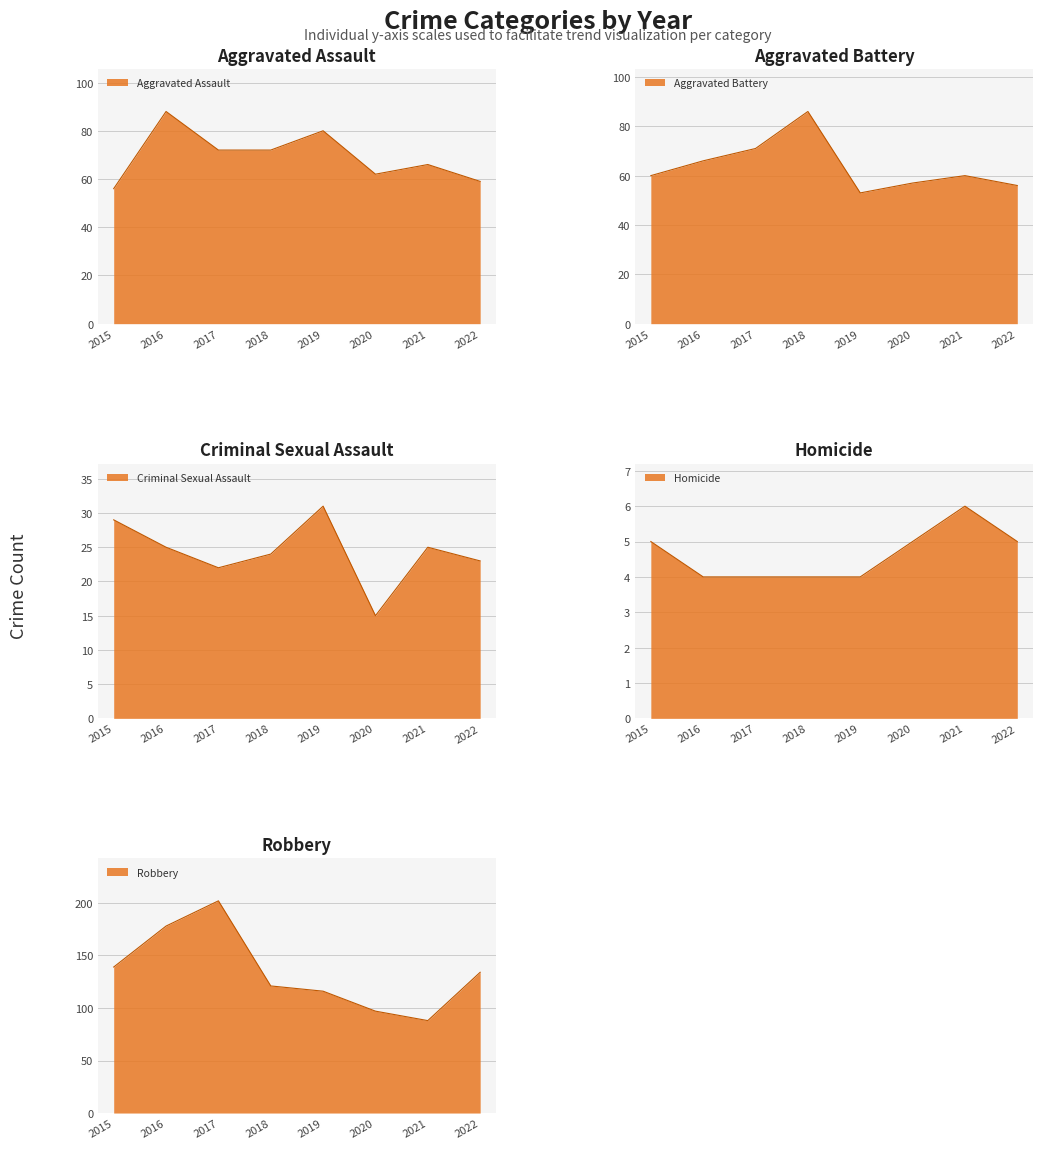

Between which two adjacent categories do Aggravated Battery and Aggravated Assault first intersect?

2015 and 2016